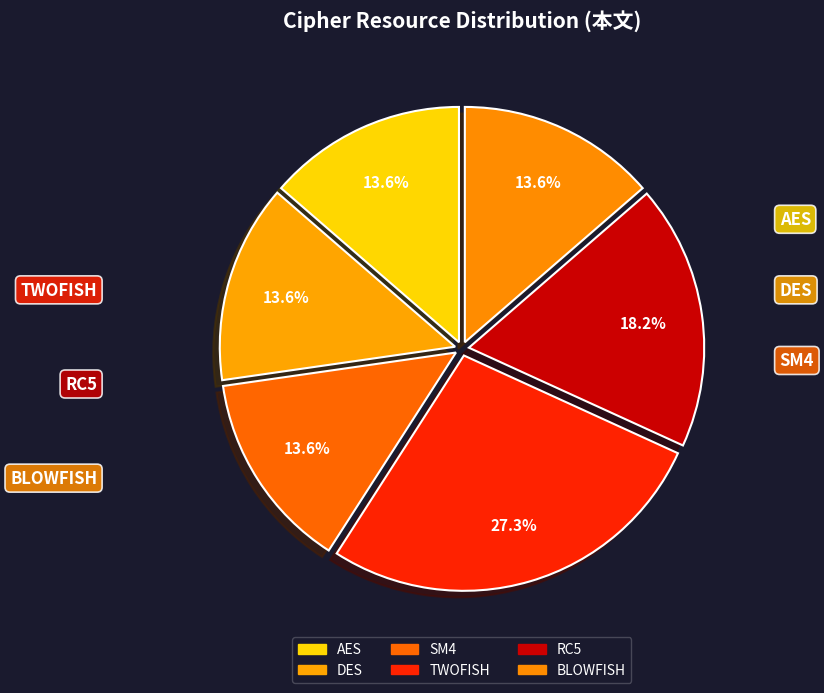

To the nearest percent, what is the combined percentage of AES and TWOFISH?

41%